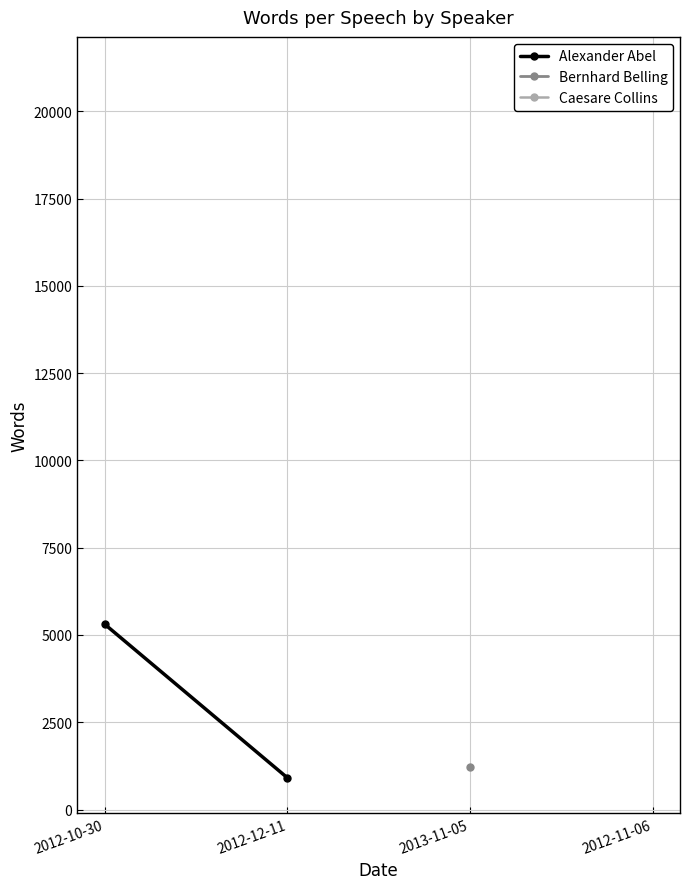

Which label corresponds to the smallest value in the chart?

2012-12-11